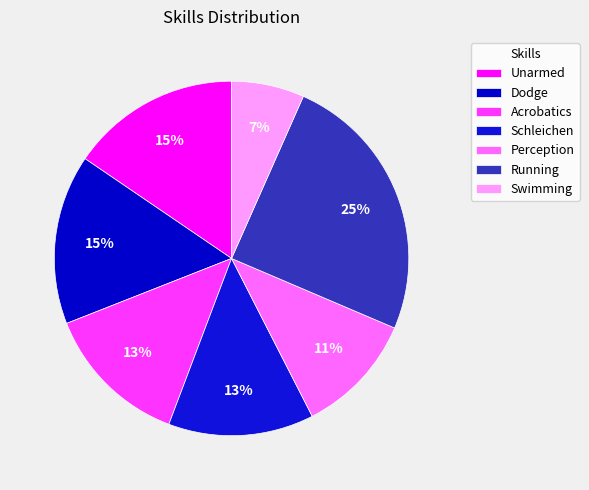

Is Schleichen the majority of the pie?

No